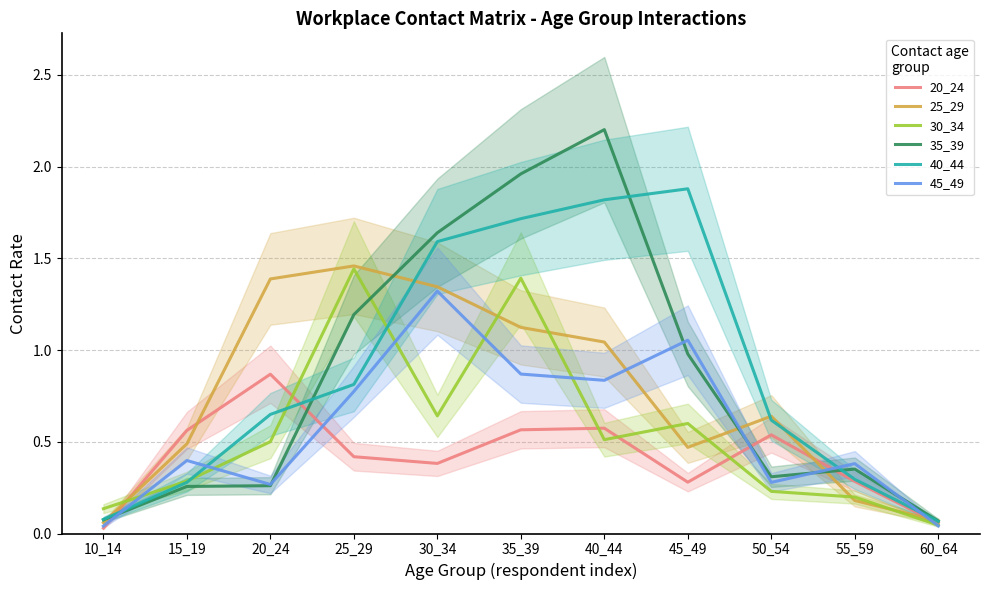

Which series changed the most between 45_49 and 55_59?

40_44